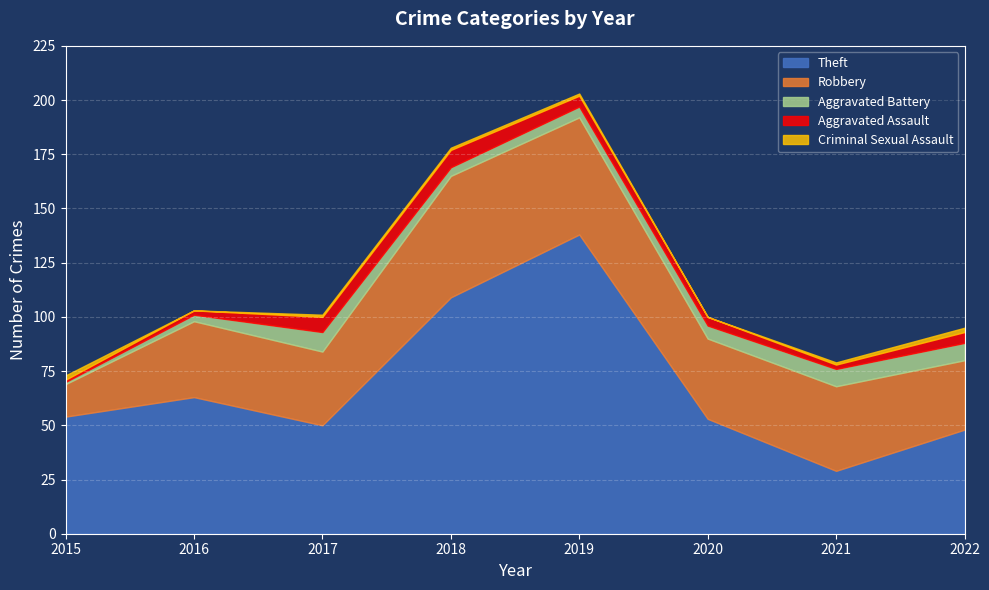

Where is Criminal Sexual Assault nearest to the value 1?

2017